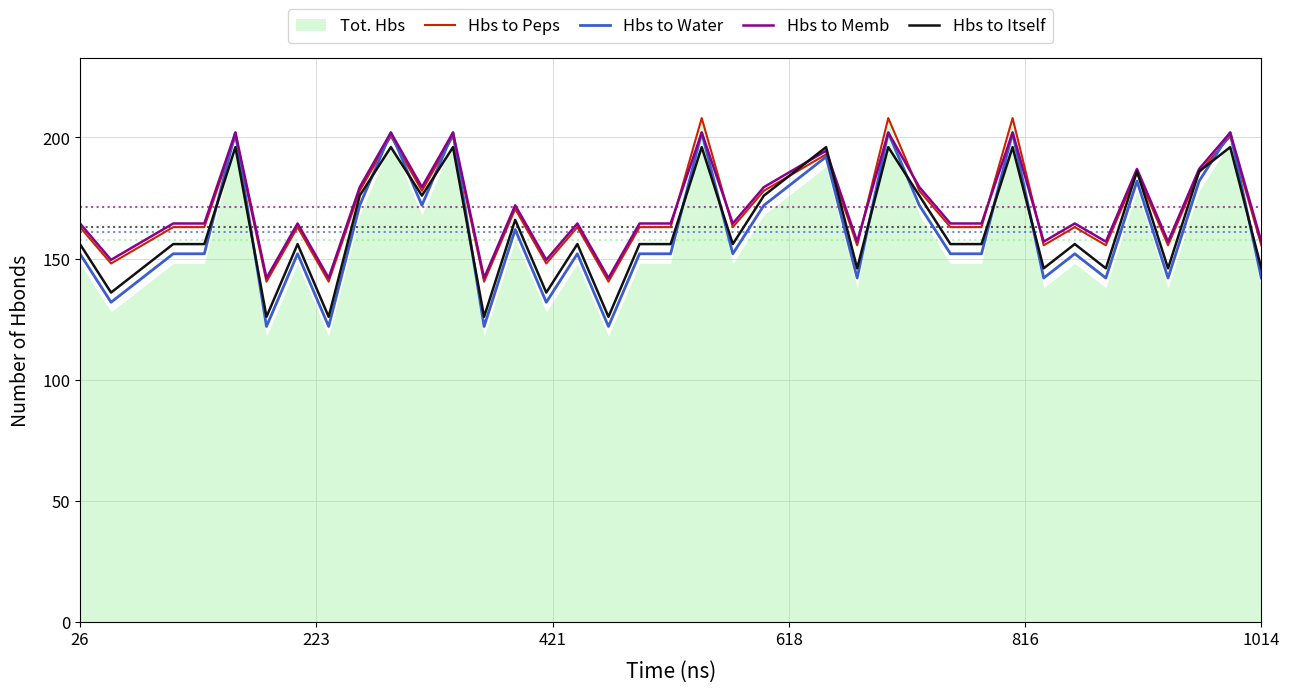

What is the minimum value for Hbs to Water?

122.0